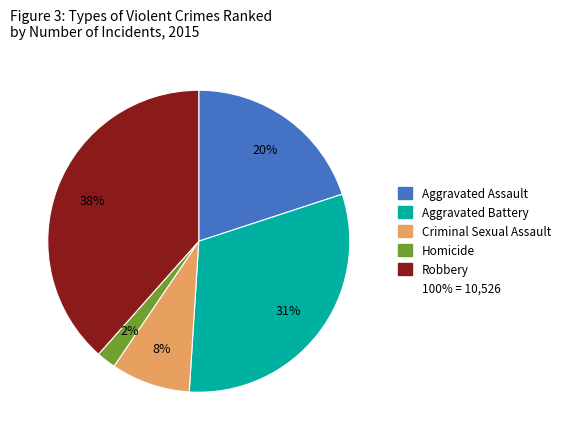

To the nearest percent, what is the average slice percentage?

20%